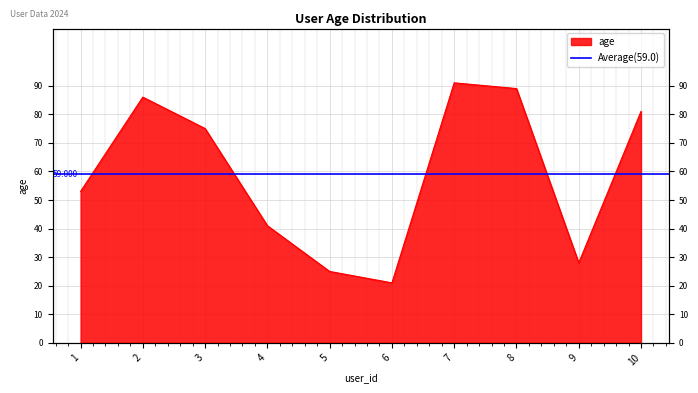

What is the average value?

59